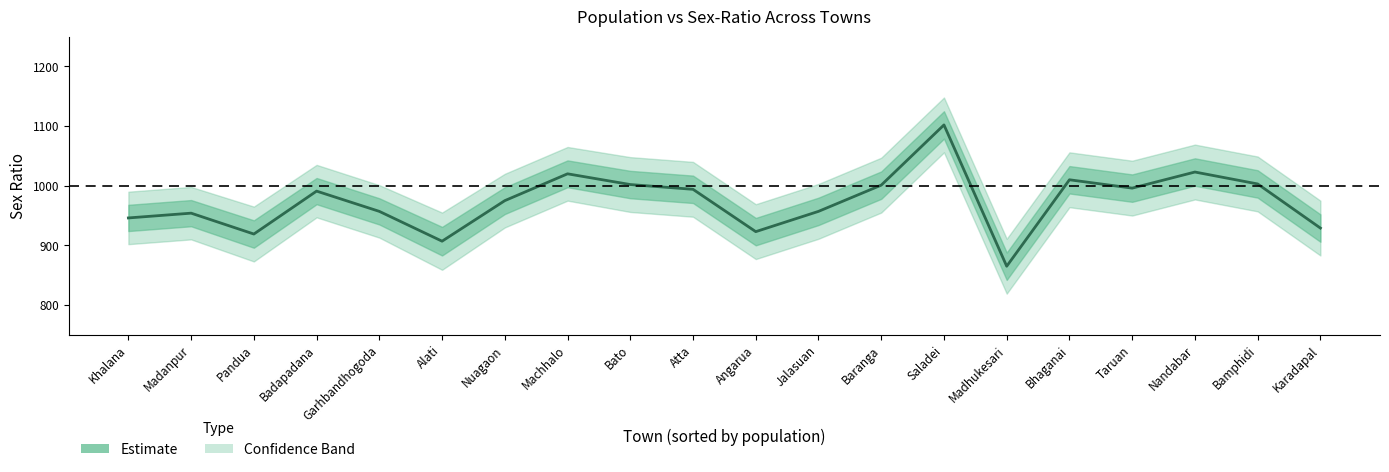

How many values exceed 991?

9